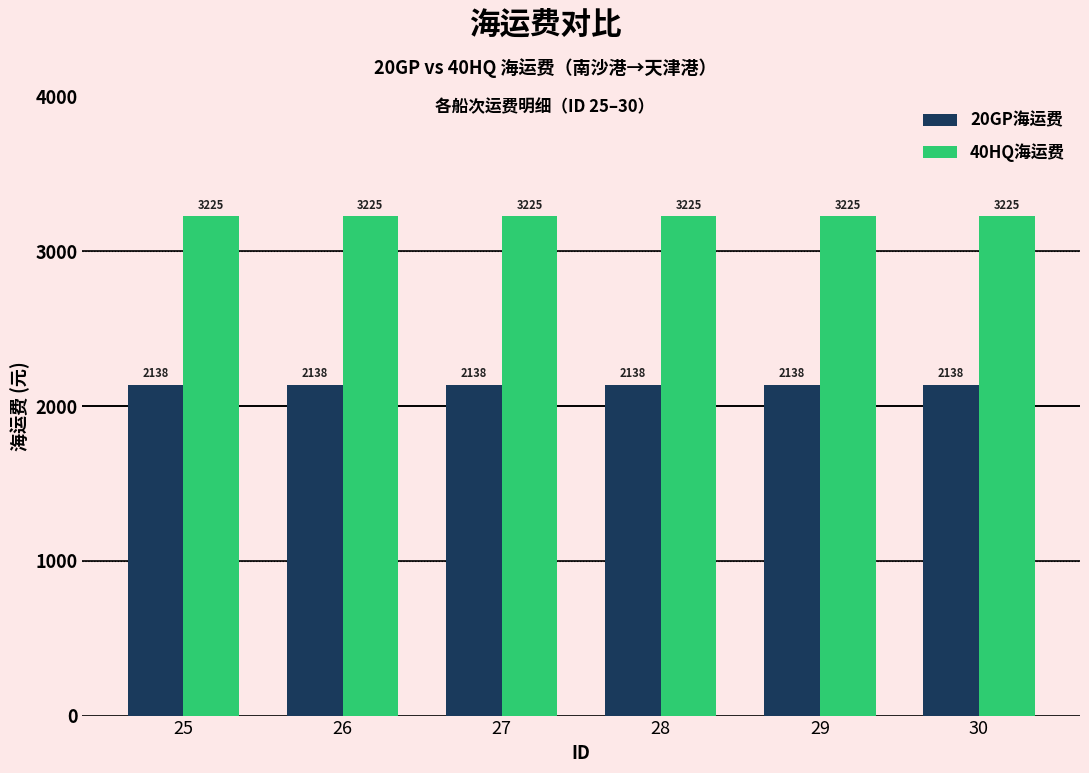

What is the highest value of the 40HQ海运费 series?

3225